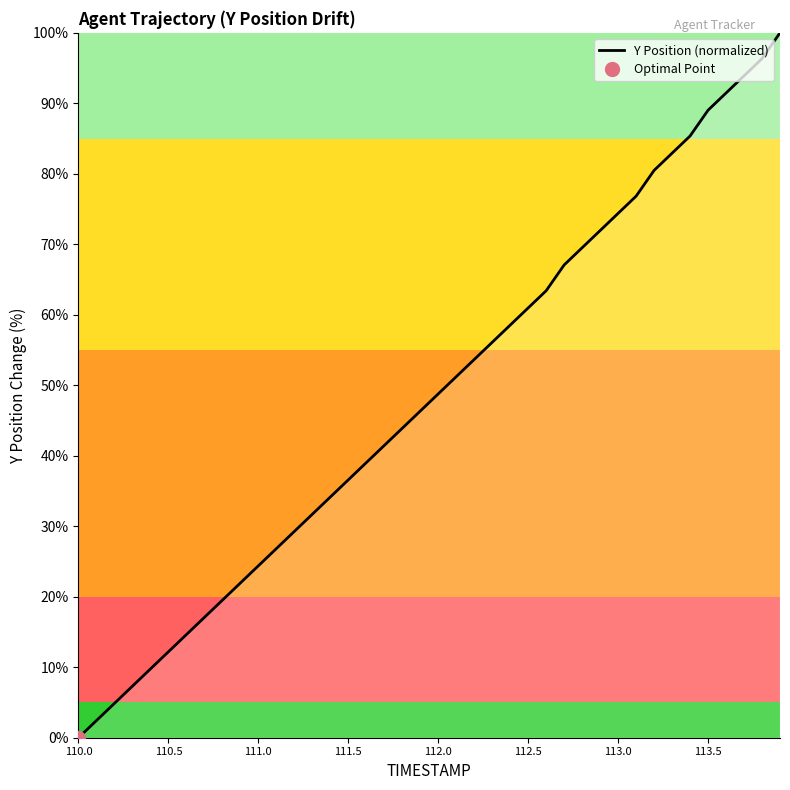

The value of Y Position (normalized) at 113.0 is 123.1. True or false?

False